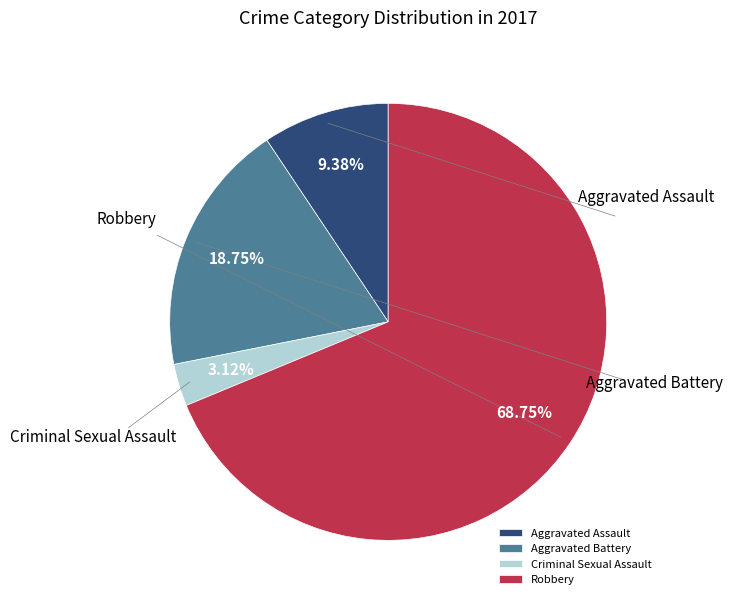

Which category accounts for the majority?

Robbery